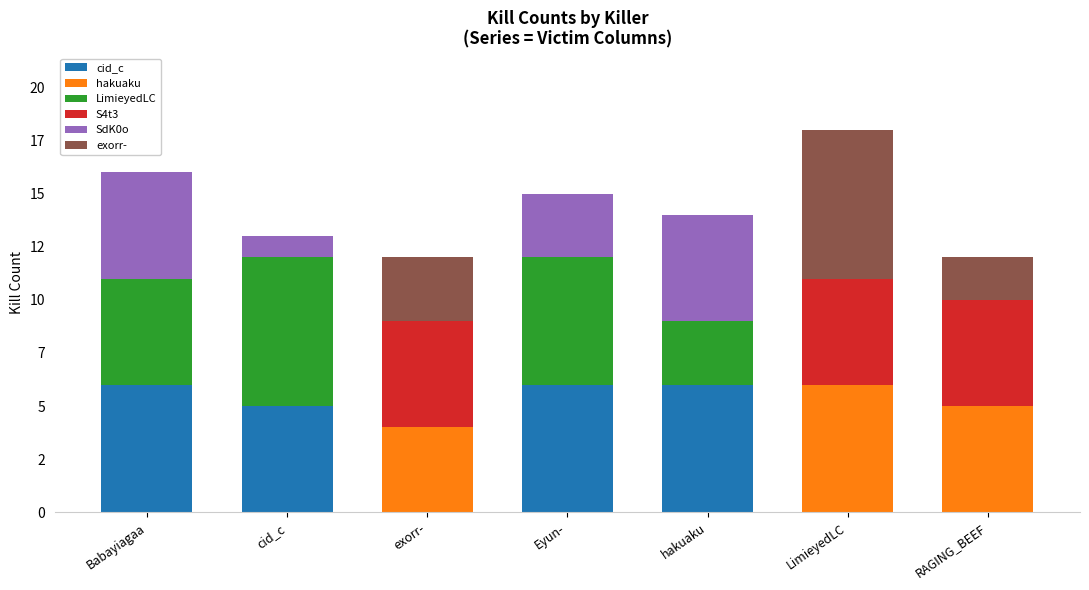

What are all the series names shown in the legend?

cid_c, hakuaku, LimieyedLC, S4t3, SdK0o, exorr-